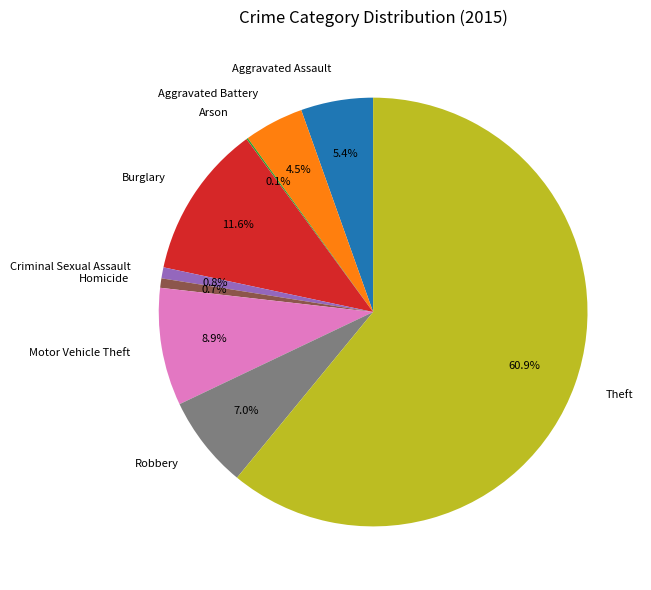

Is there a majority slice in this chart?

Yes